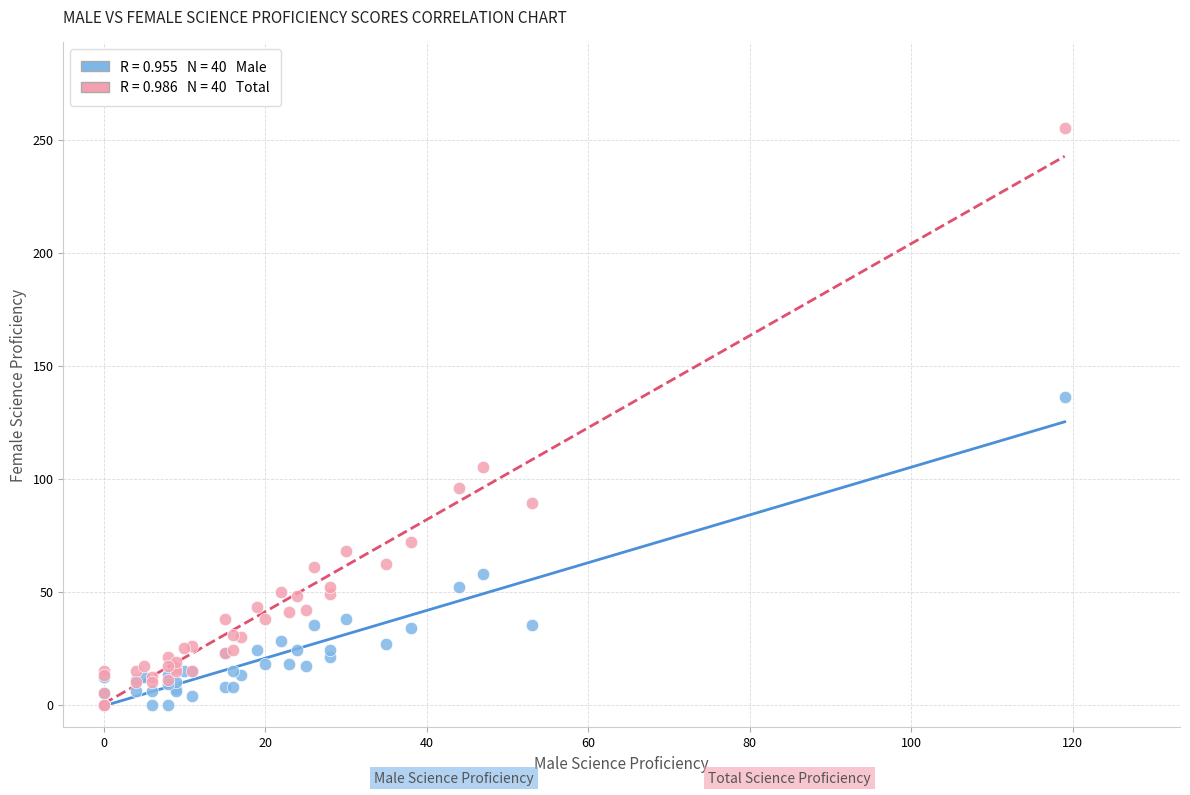

Across all series, what Y value is closest to 127?

136